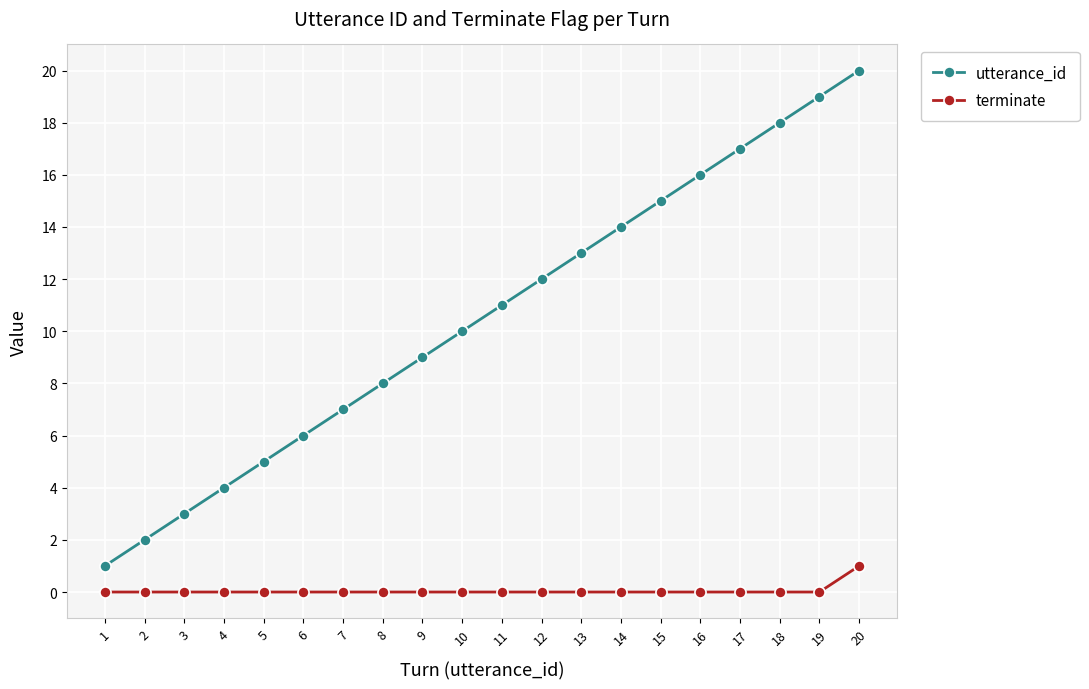

The terminate series shows 1 at 19. True or false?

False